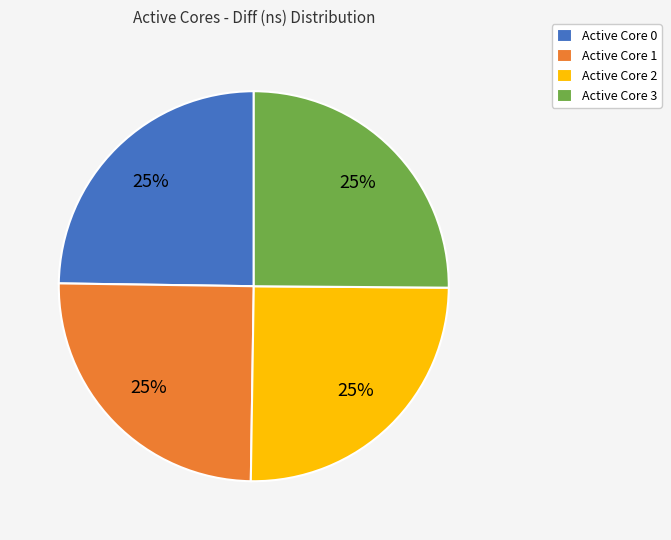

Does any single category account for the majority?

No